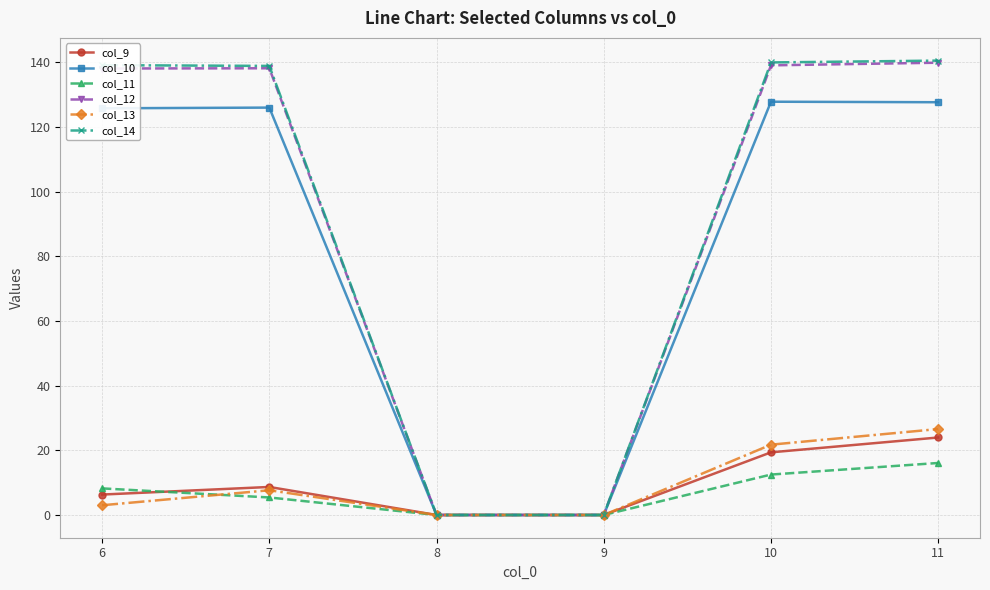

What is the value of the col_12 point at the 1st from the left?

138.0